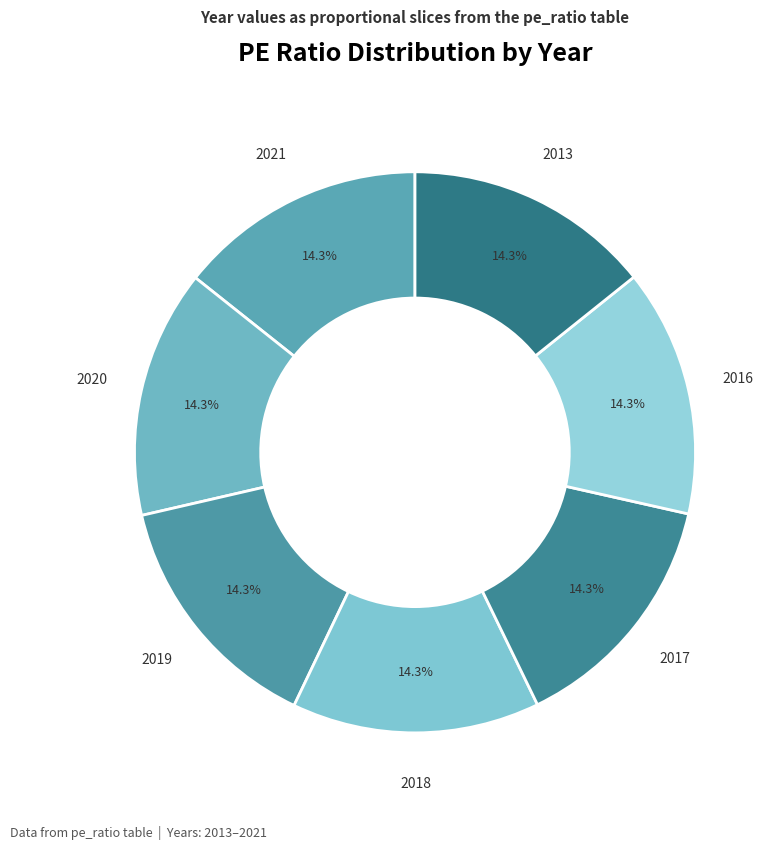

The 2018 slice represents 14% of the pie. True or false?

True